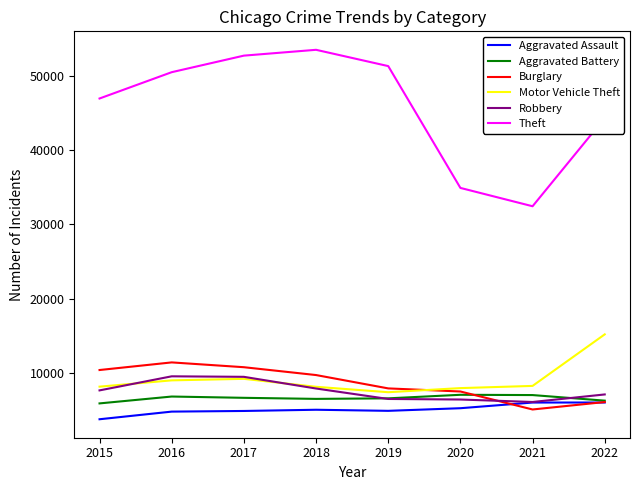

What value does the Motor Vehicle Theft series have at 2017, to the nearest 100?

9200